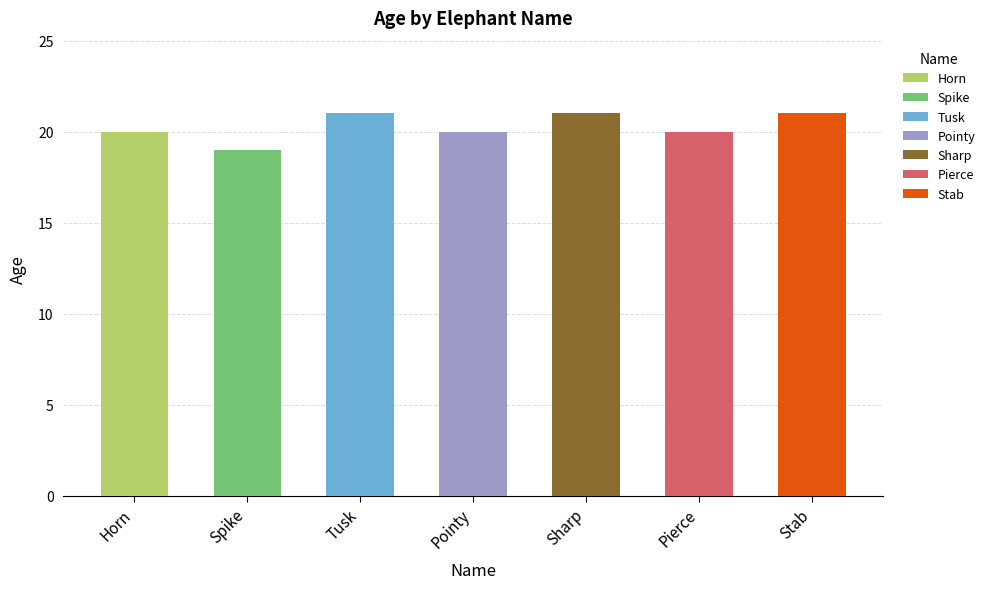

Reading left to right, what are all the values shown in this chart?

20	19	21	20	21	20	21